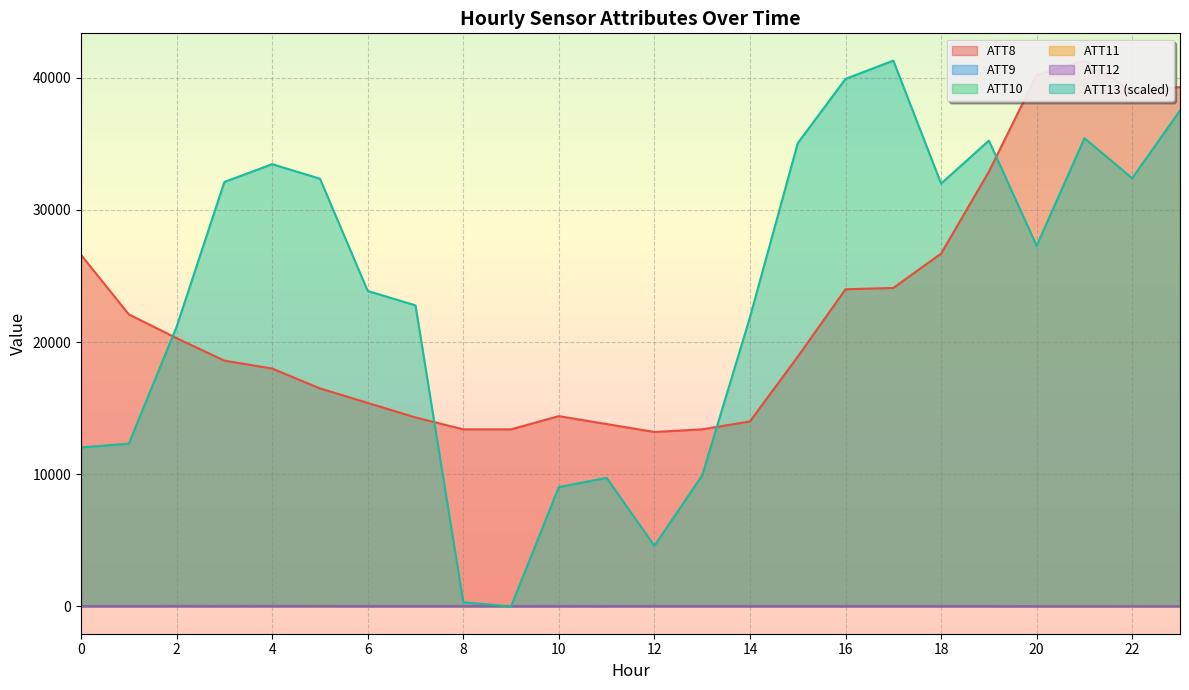

What is the difference between the second highest and second lowest values in the ATT13 series?

39604.2